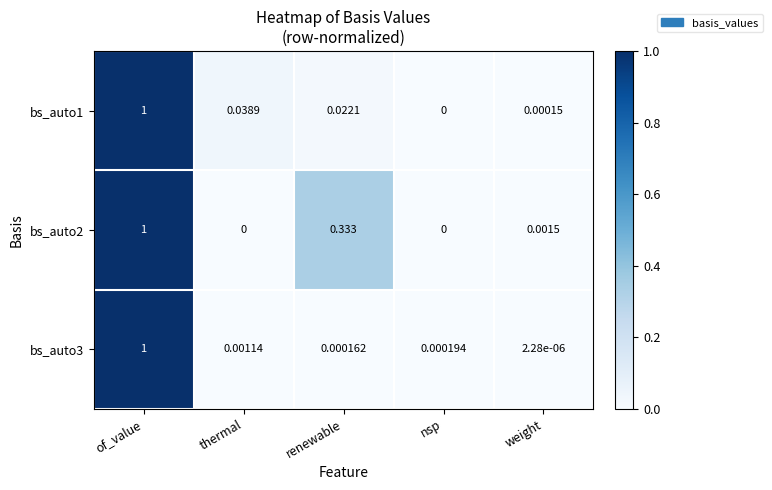

Which category has the lowest value in the bs_auto3 series?

weight